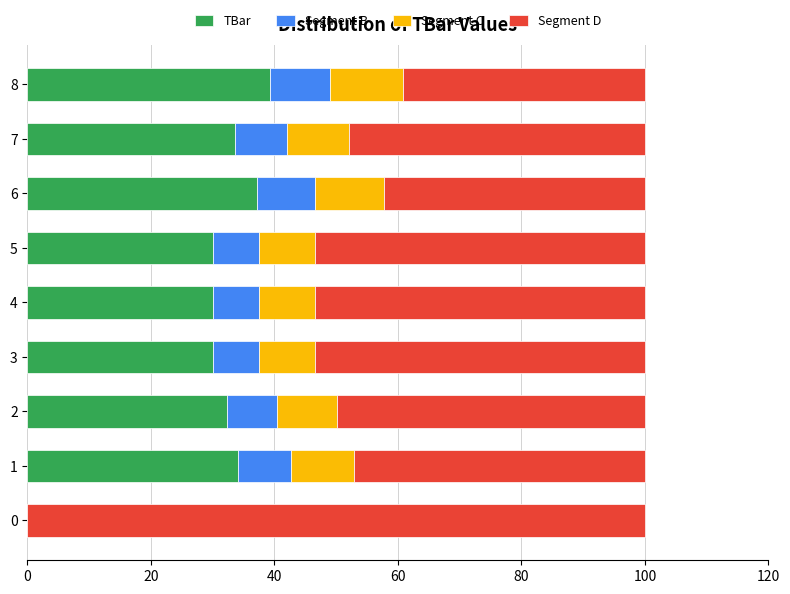

What is the sum of the TBar values at 0 and 8?

39.2